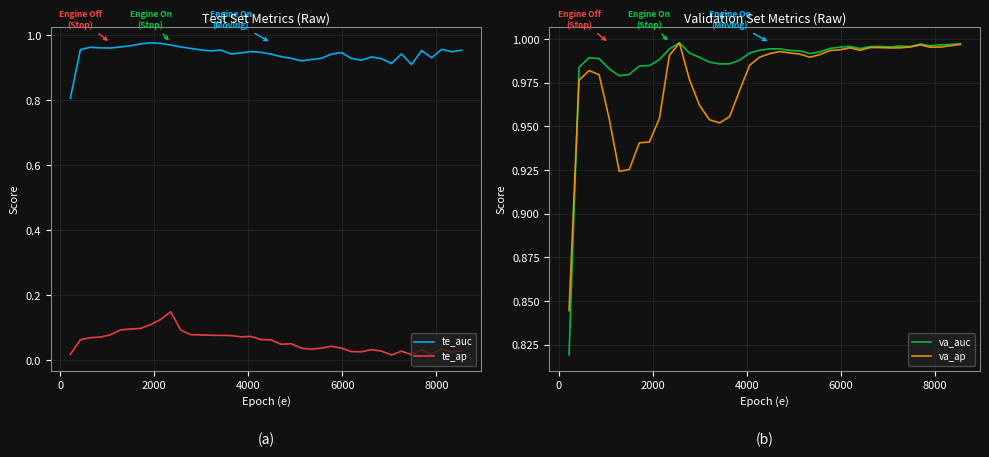

Which series ends up on top after the final intersection of va_auc and va_ap?

va_auc